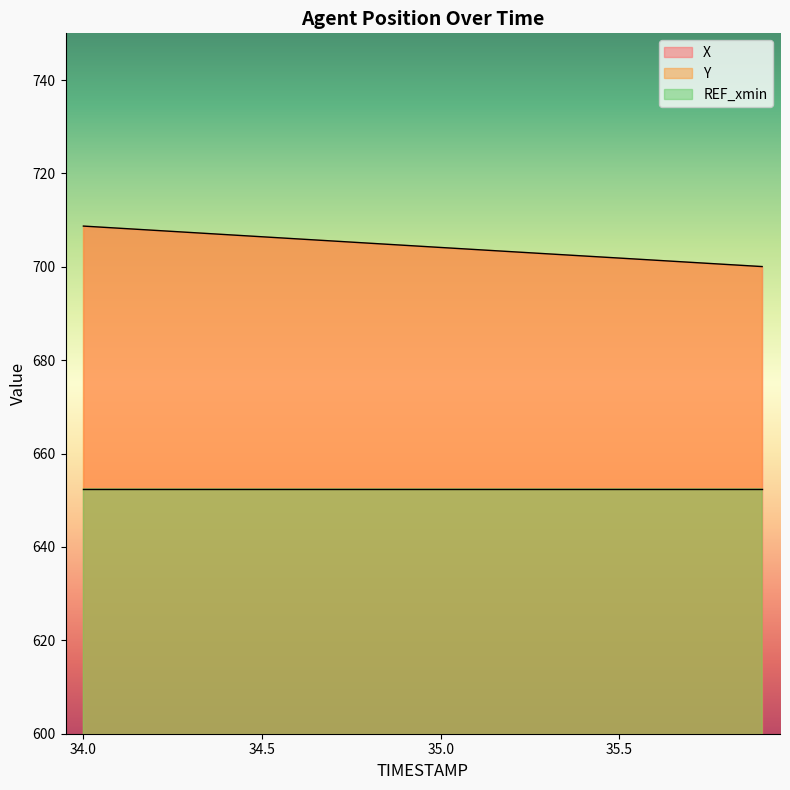

Which has a higher value, 34.7 or 34.9?

34.7